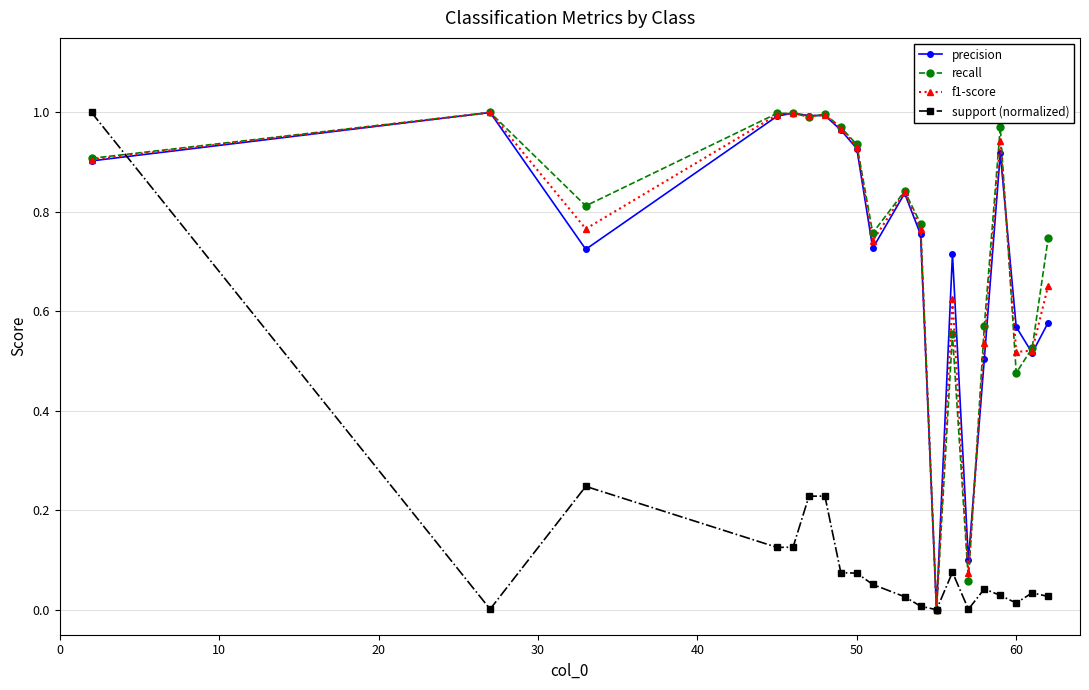

True or false: precision has more than 0 points higher than both neighbors.

True